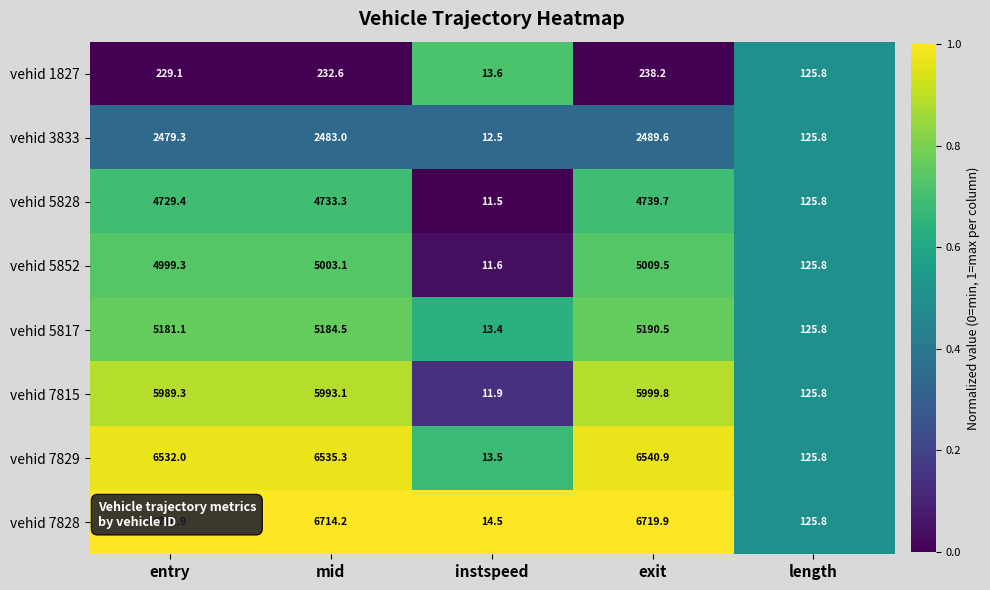

Read the vehid 5817 value at exit.

5190.5